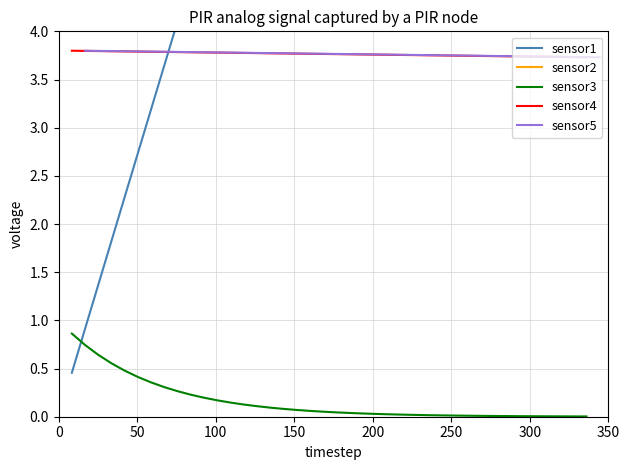

What is the difference between the second highest and second lowest values in the sensor5 series?

0.1